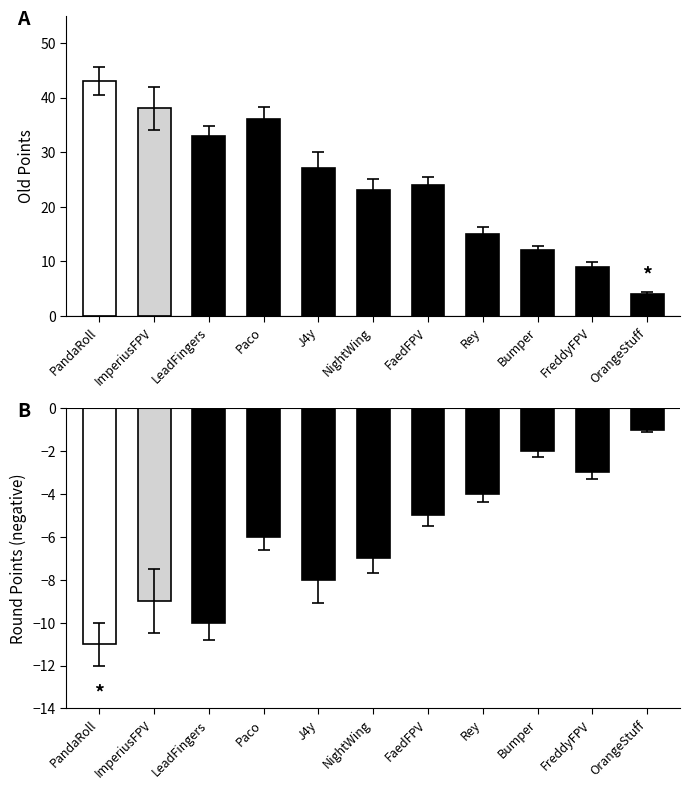

The old points series shows 22.9 at PandaRoll. True or false?

False